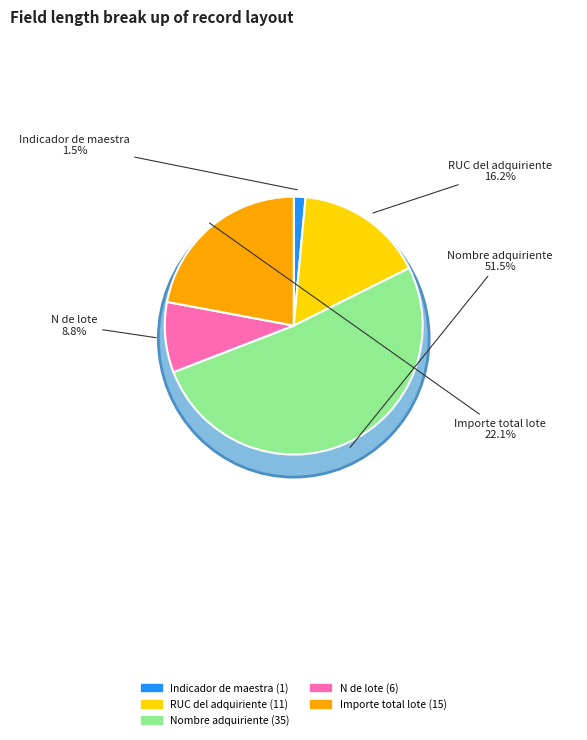

To the nearest percent, what percentage of the pie is RUC del adquiriente?

16%